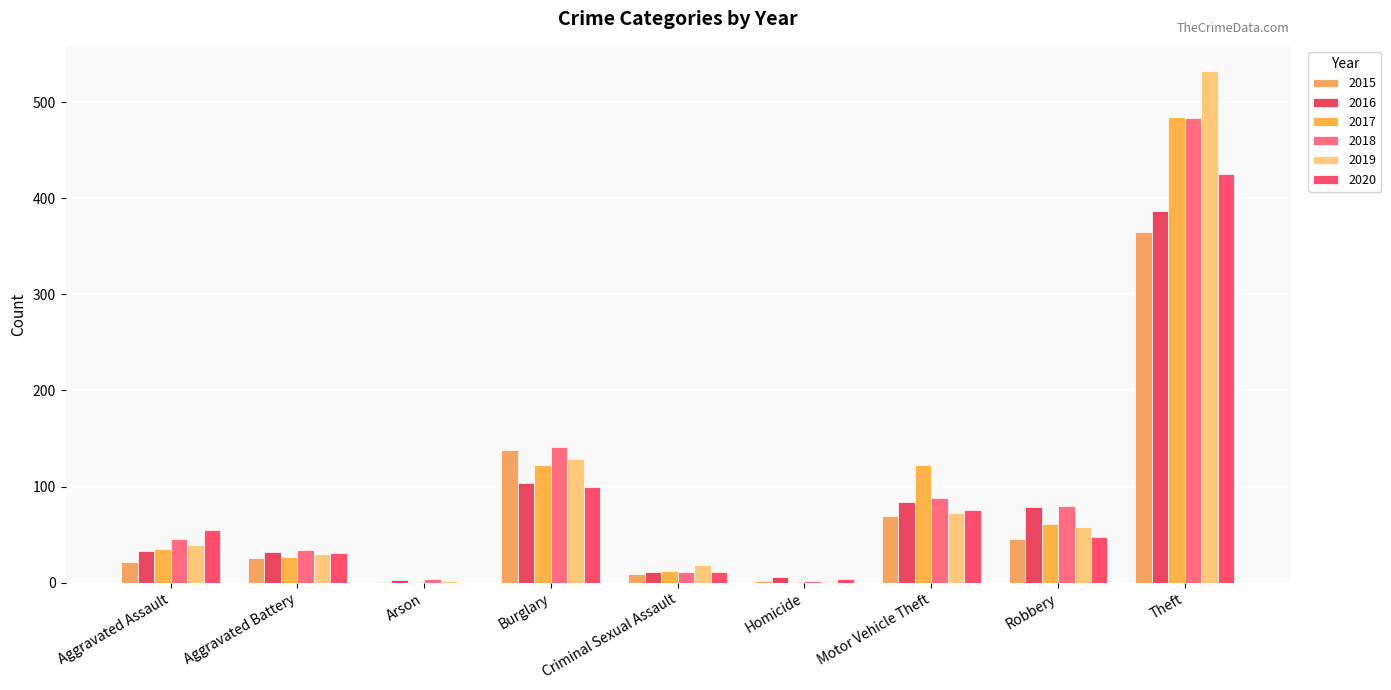

Which category has the highest value across all series?

Theft